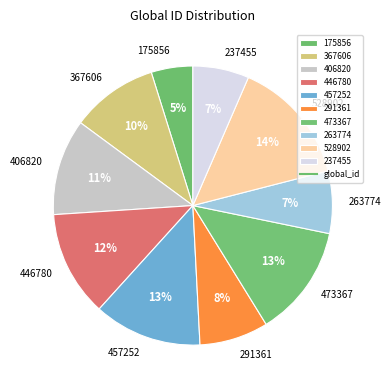

To the nearest percent, what is the average slice percentage?

10%